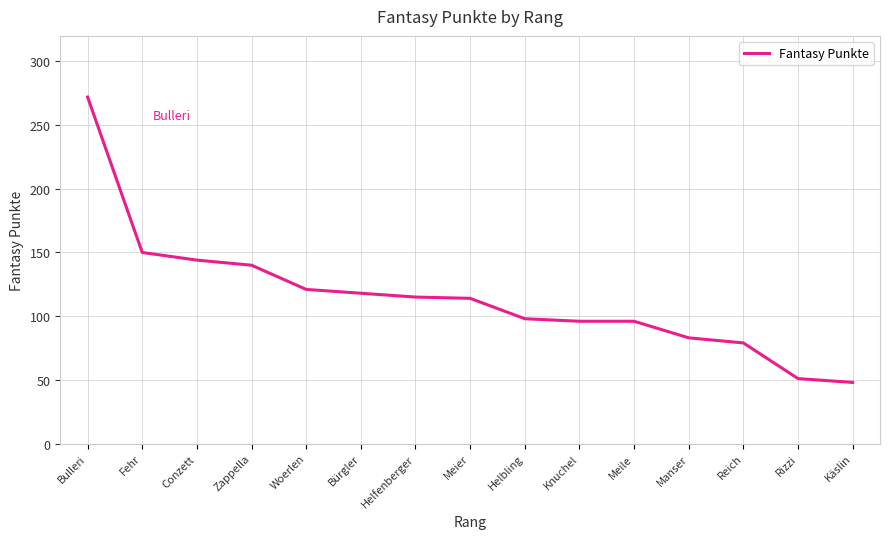

What is the sum of the values at Helfenberger and Manser?

198